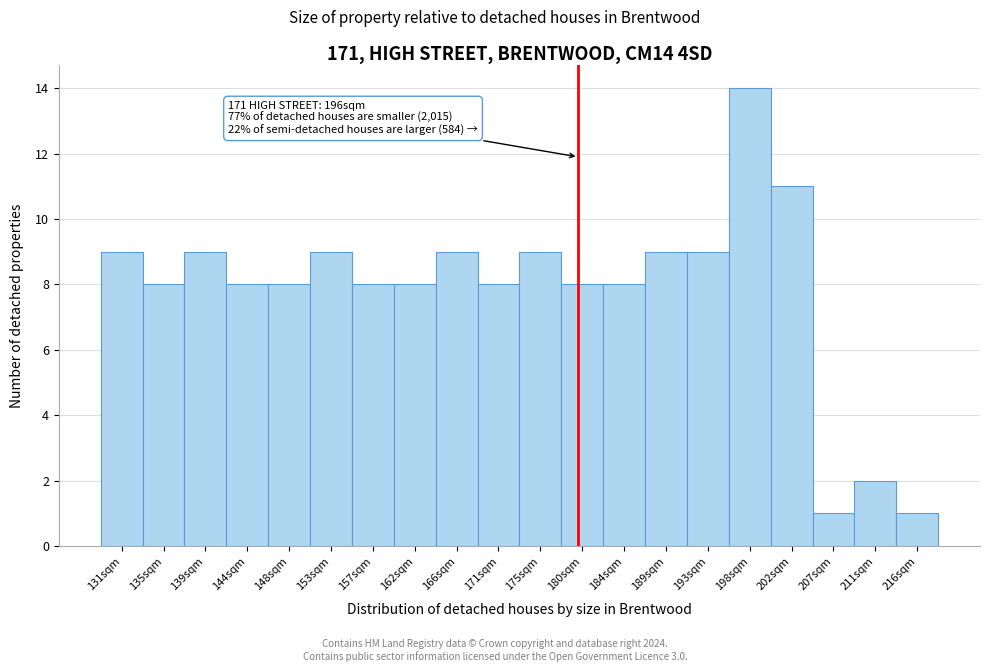

Reading left to right, transcribe all the data shown in this chart.

9	8	9	8	8	9	8	8	9	8	9	8	8	9	9	14	11	1	2	1